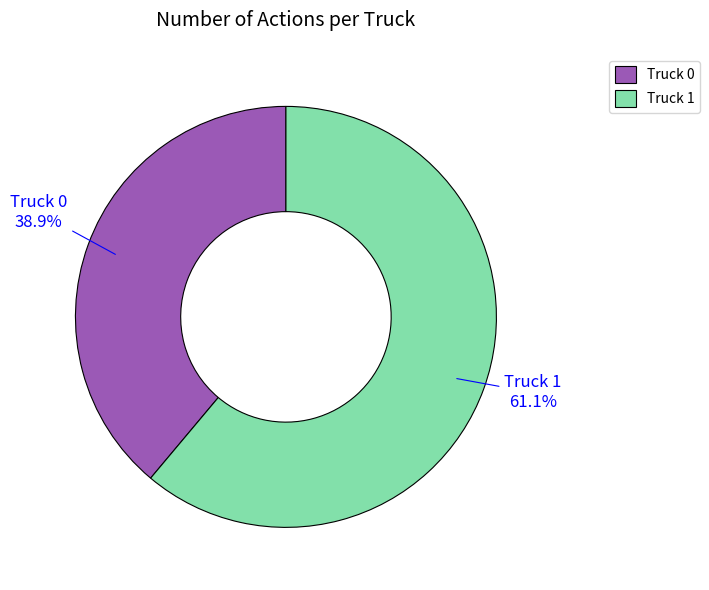

Is there a majority slice in this chart?

Yes